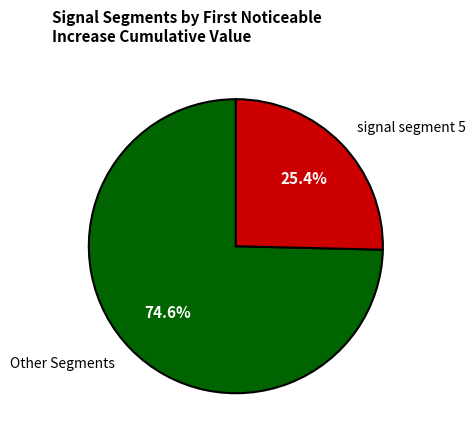

What is the majority slice?

Other Segments